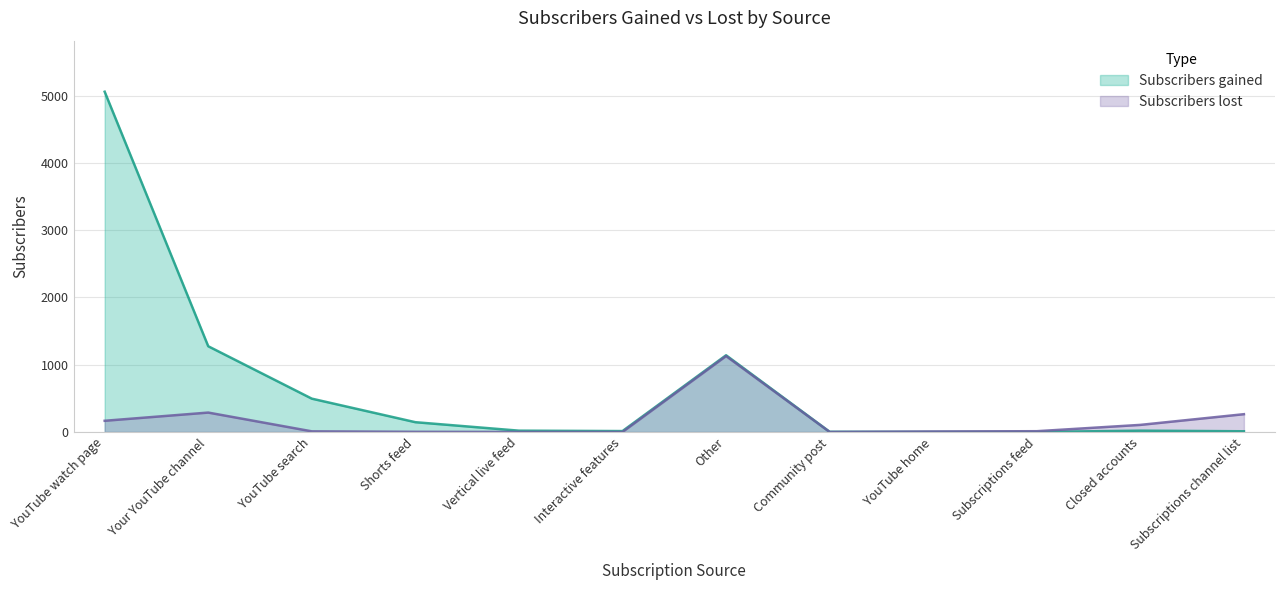

What is the average value of the Subscribers gained series?

681